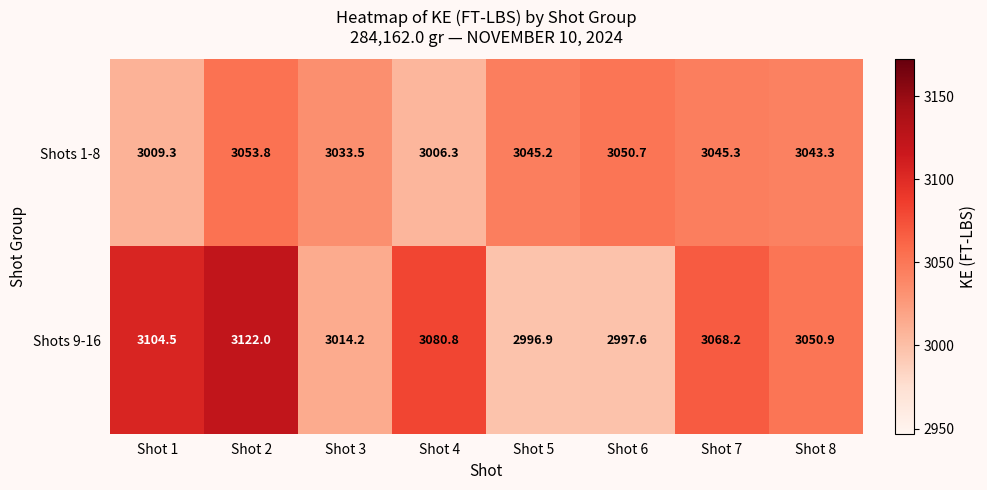

What is the difference between the Shots 1-8 values at Shot 2 and Shot 5?

8.6